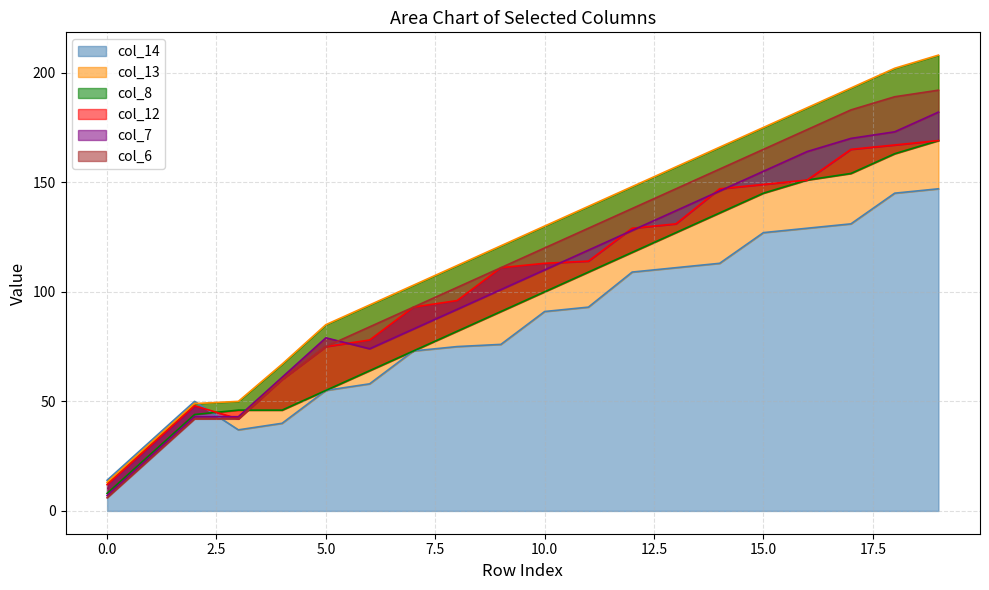

Rank the series at 15 from highest to lowest value.

col_13, col_6, col_7, col_12, col_8, col_14